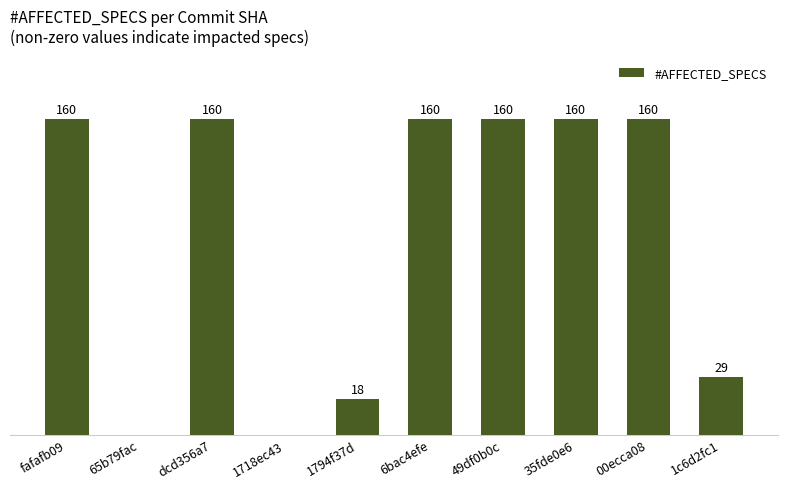

At which label is the value closest to 80?

1c6d2fc1